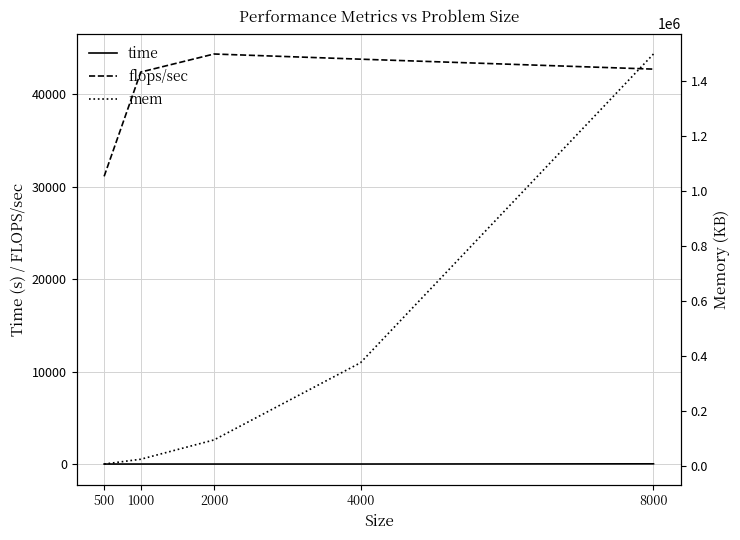

How many intersections are there between mem and flops/sec?

1